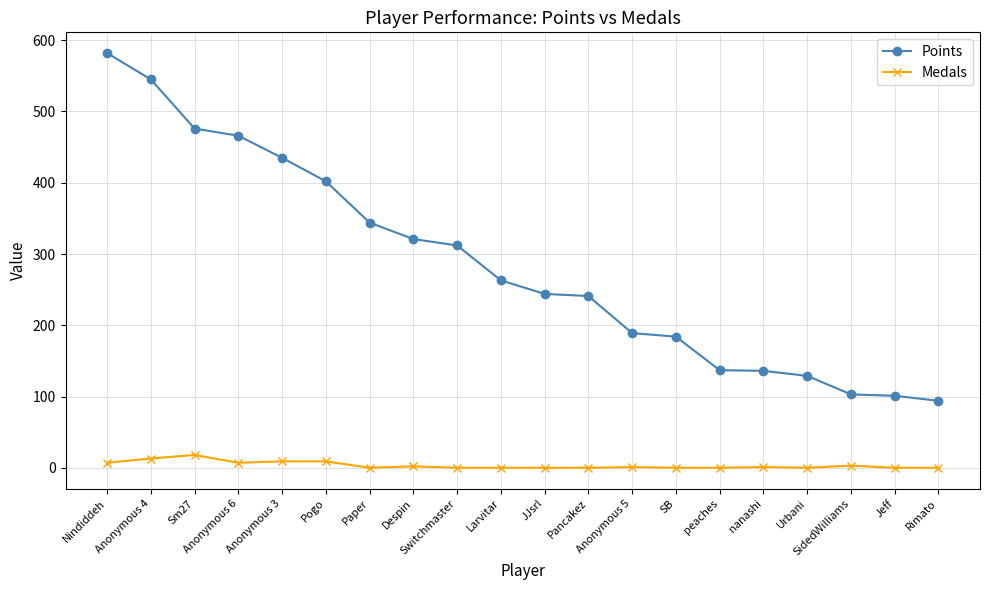

What is the difference between the Medals values at Jeff and Nindiddeh?

7